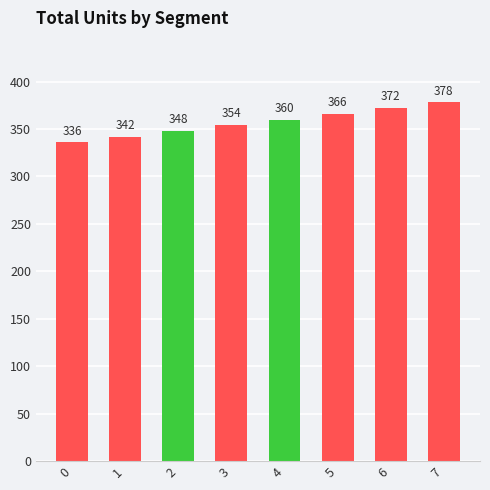

Read the value at 7.

378